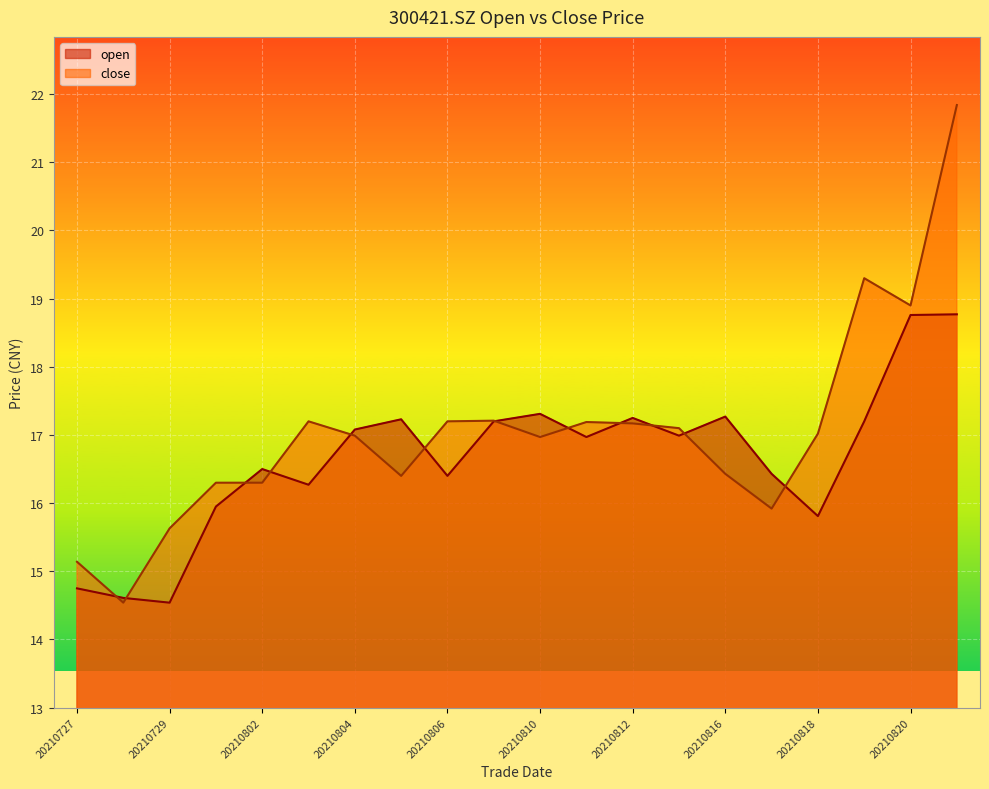

What is the greatest value displayed?

21.8